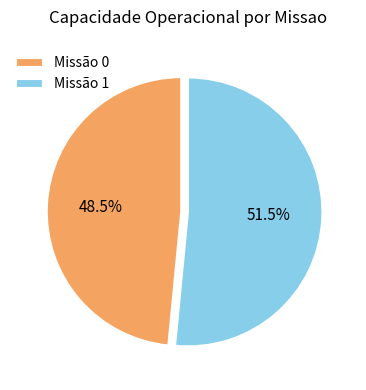

What percentage is NOT represented by Missão 1?

48.5%